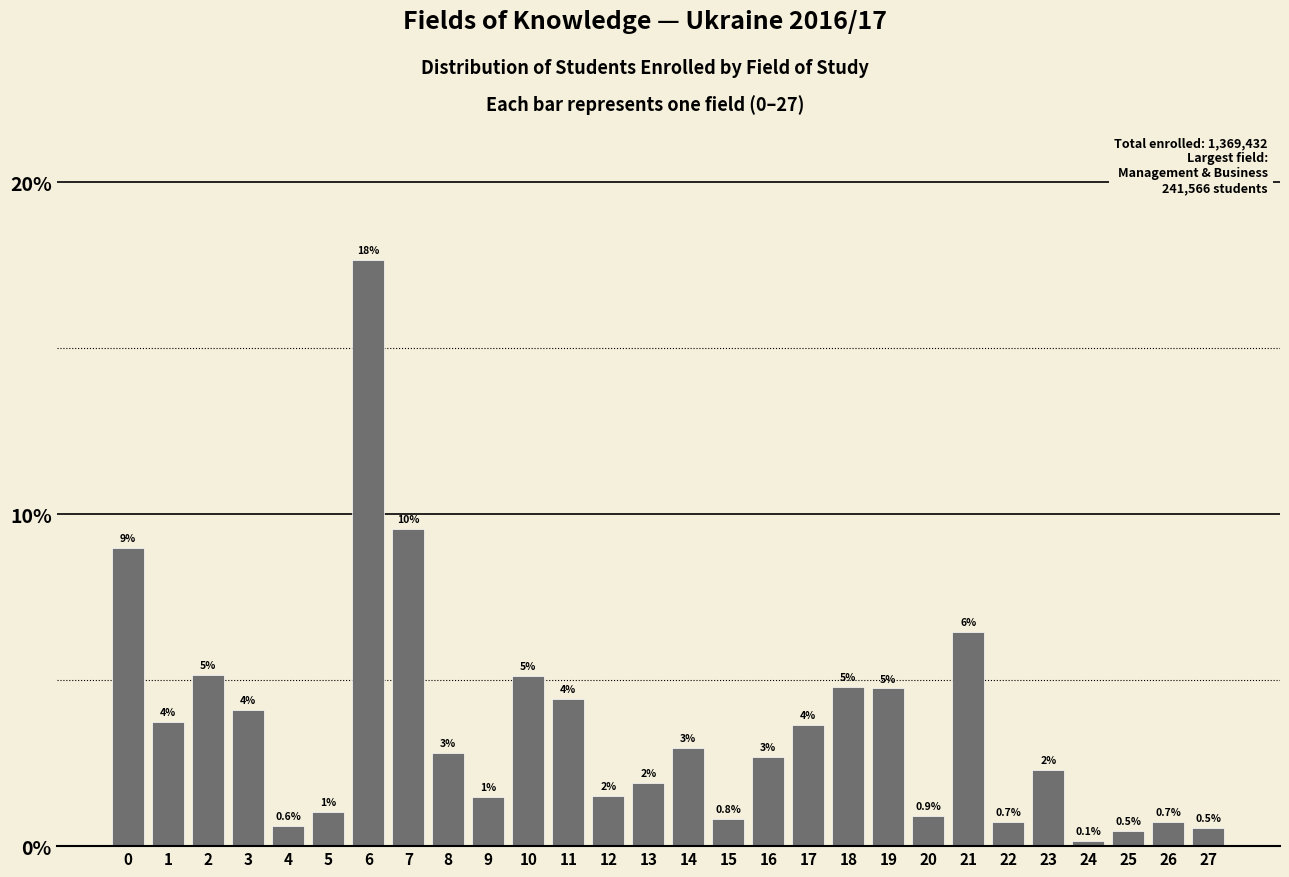

What is the maximum value shown in the chart?

17.6